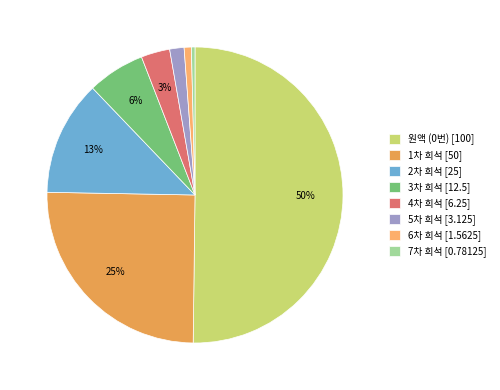

To the nearest percent, what is the difference between the 5차 희석 and 4차 희석 slice percentages?

2%